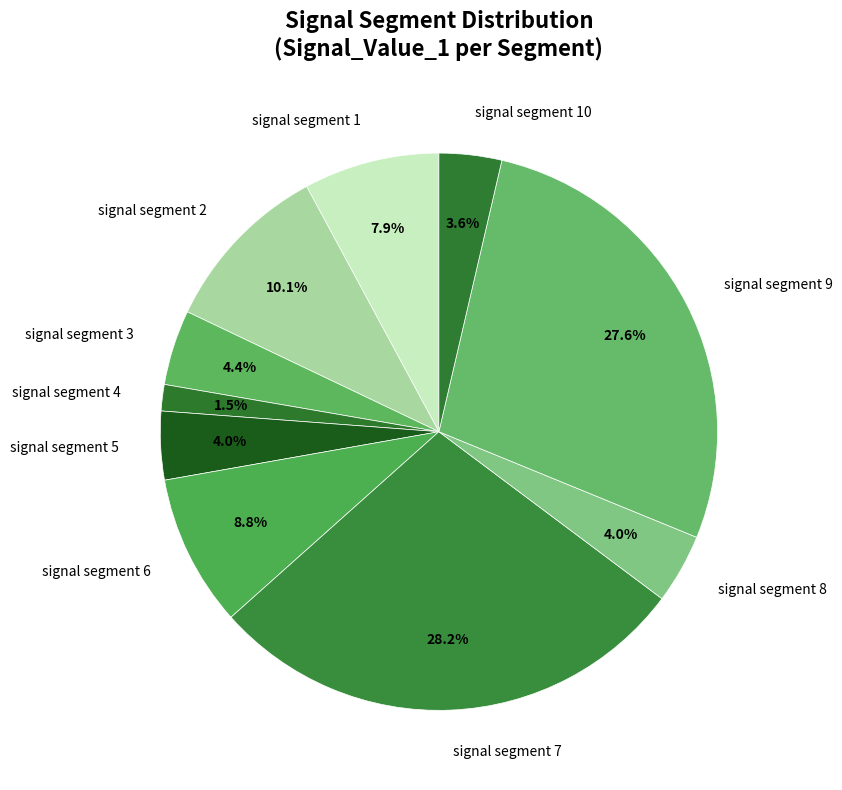

To the nearest percent, what is the average slice percentage?

10%